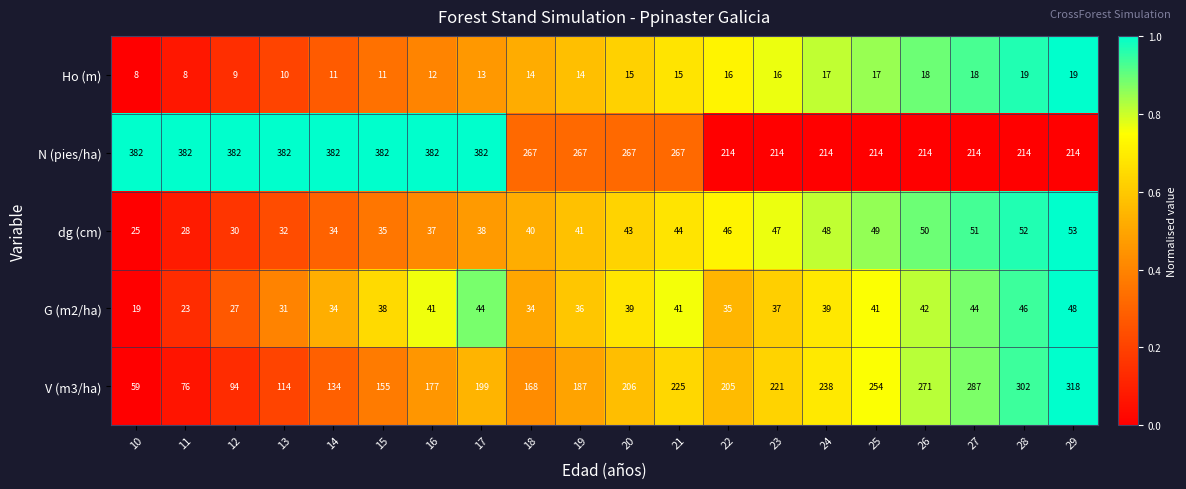

What is the total value across all series at 27?

614